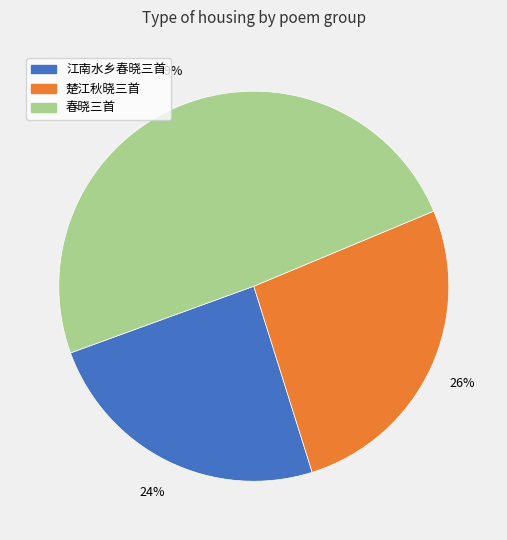

To the nearest percent, what is the average slice percentage?

33%